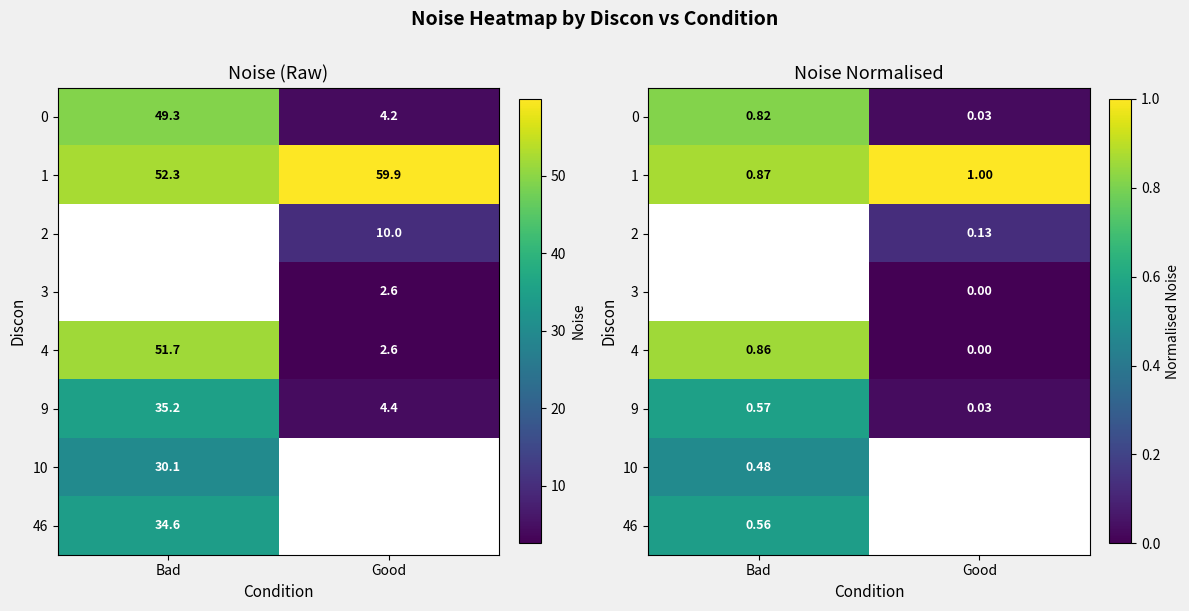

True or false: 4 has a value of 0.3 at Good.

False